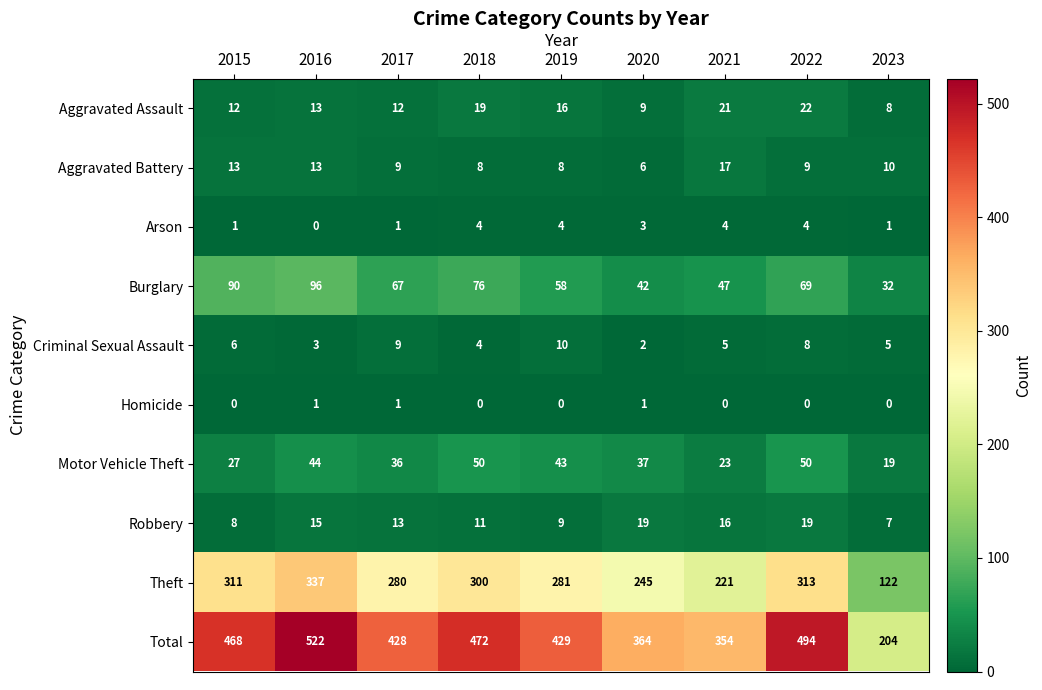

The Burglary series shows 72 at 2021. True or false?

False